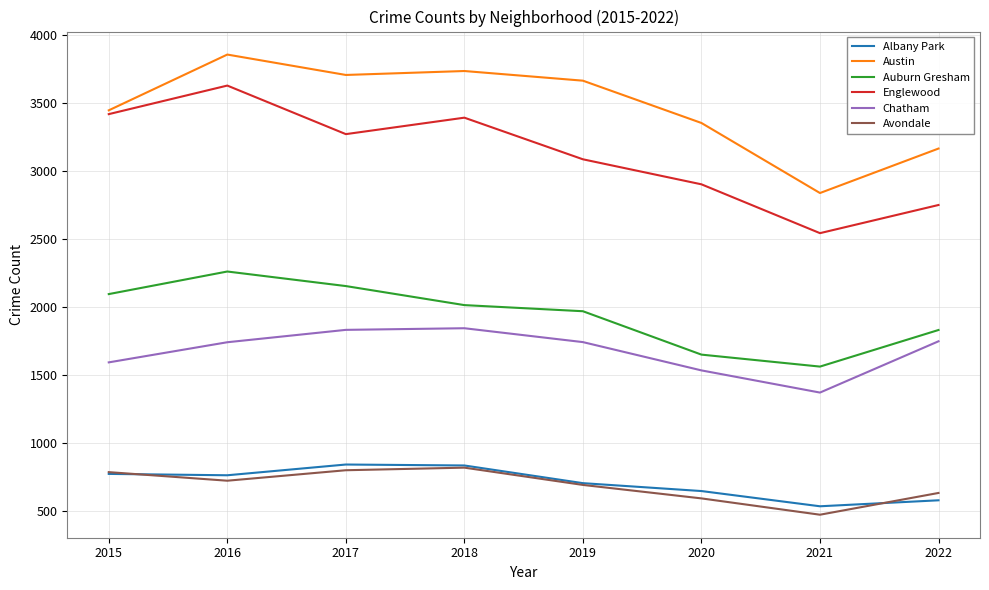

What is the difference between the second highest and minimum values in the Englewood series?

875